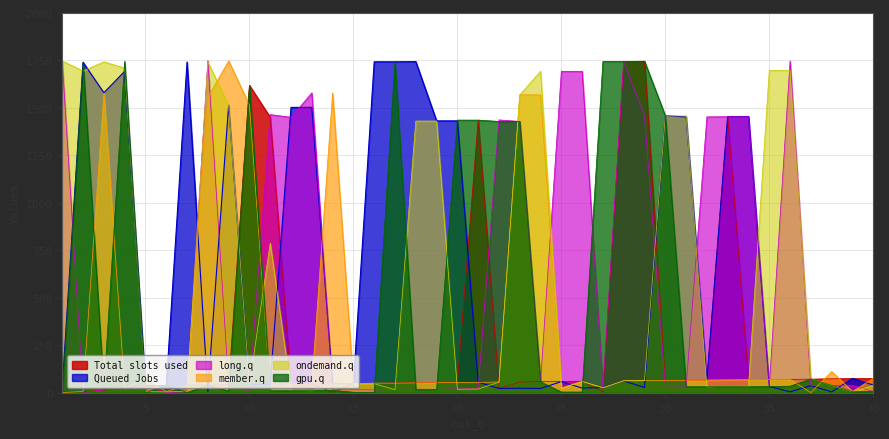

What are all the series names shown in the legend?

Total slots used, Queued Jobs, long.q, member.q, ondemand.q, gpu.q